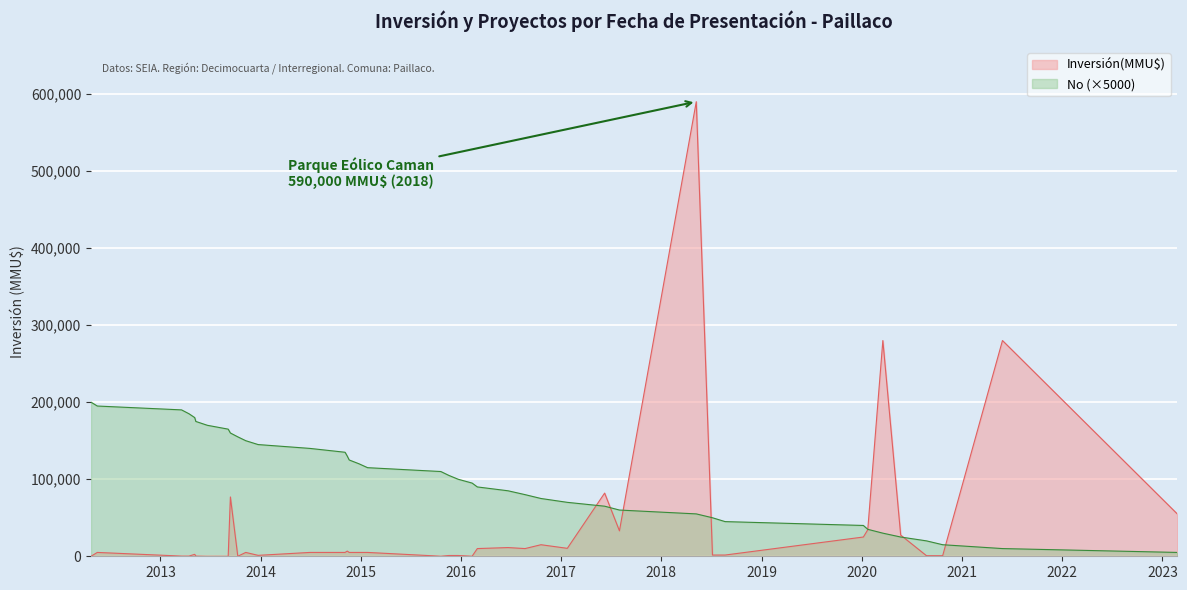

How many values are below 105000?

20